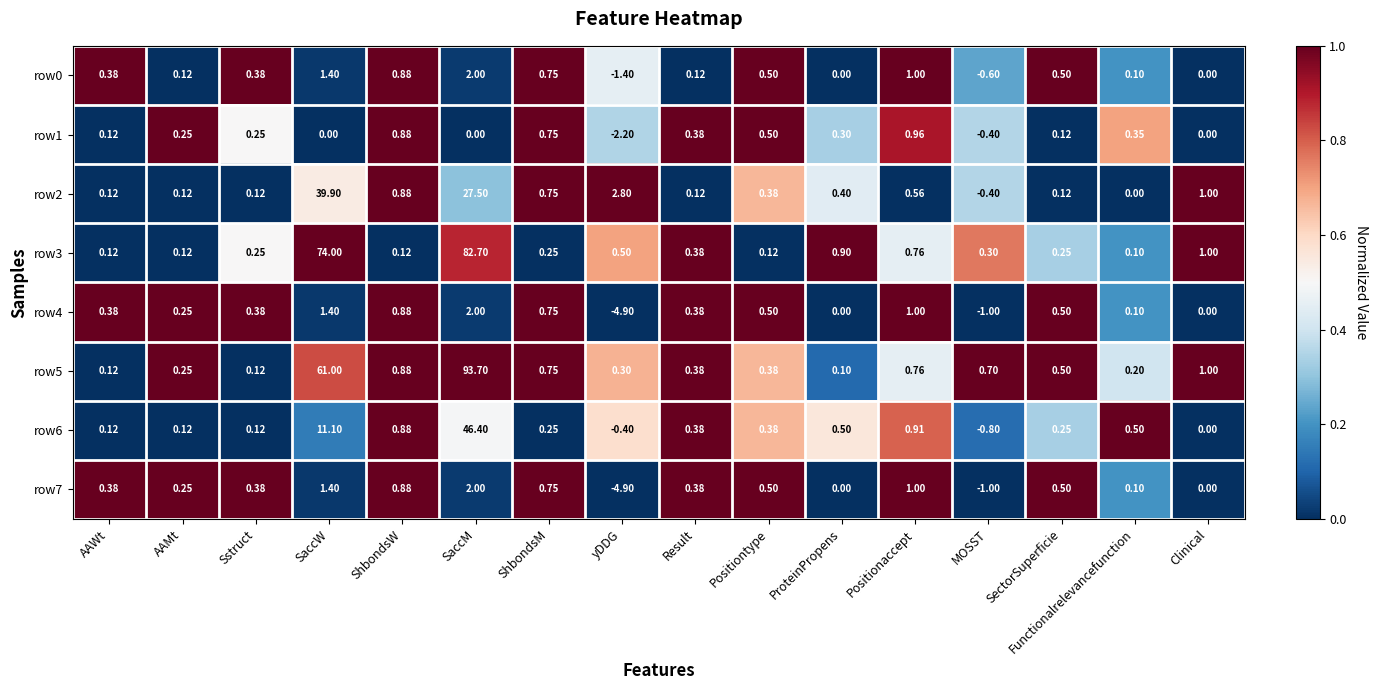

At which category is the sum across all series the highest?

SaccM